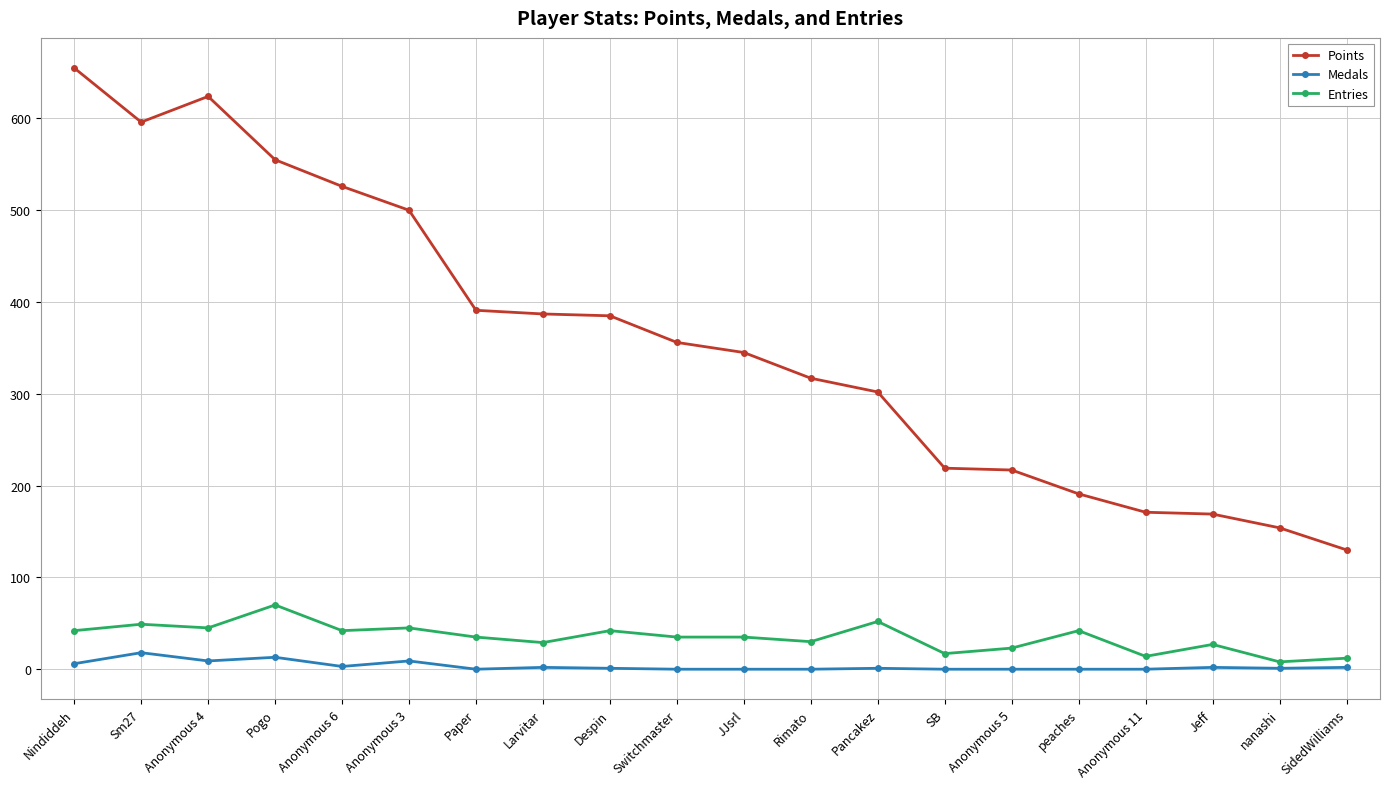

Which category has the lowest value in the Points series?

SidedWilliams